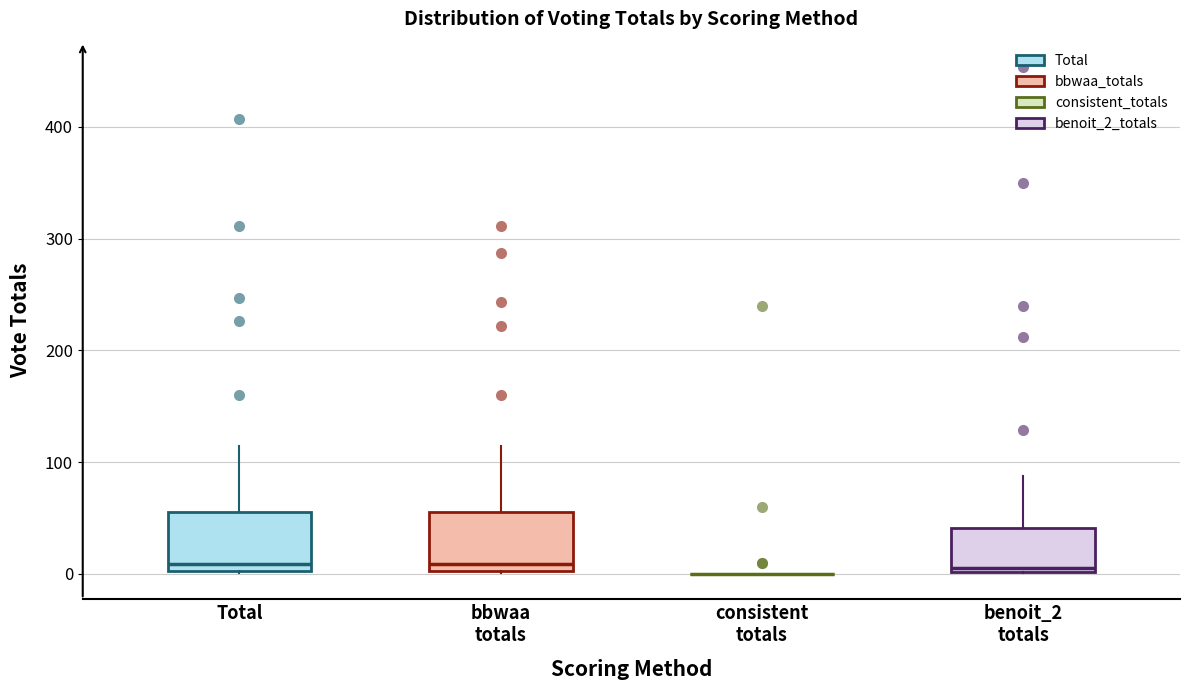

Reading left to right, transcribe this box plot: for each box, give where its median line is, the range the box spans, and where its two whiskers end, as read against the y-axis. The values are not printed on the chart, so give them approximately, as read against the axis.

Total: median 10, box 0 to 60, whiskers 0 to 110
bbwaa totals: median 10, box 0 to 60, whiskers 0 to 110
consistent totals: box collapsed to a line at 0, whiskers 0 to 0
benoit_2 totals: median 10, box 0 to 40, whiskers 0 to 90